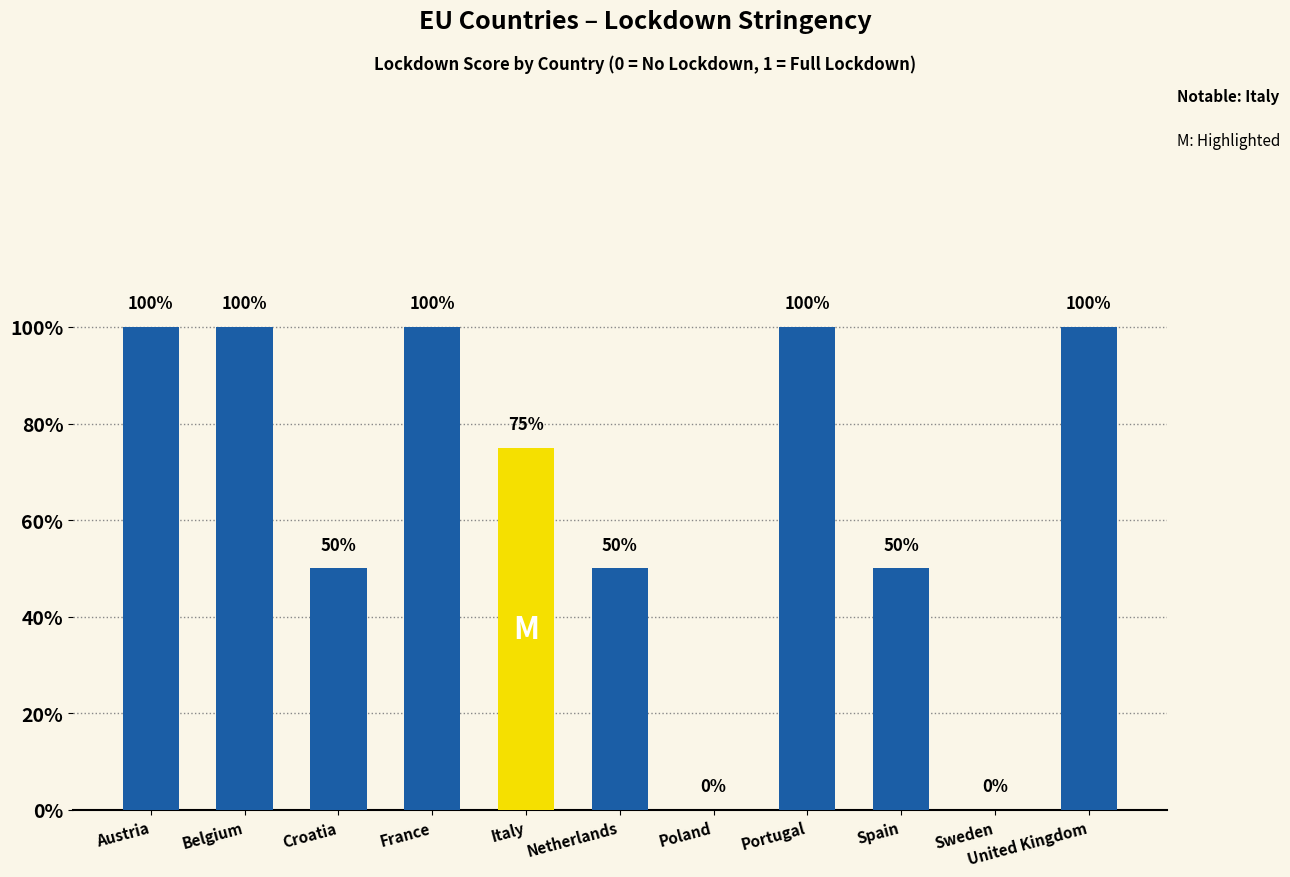

What is the approximate value at Croatia?

0.5